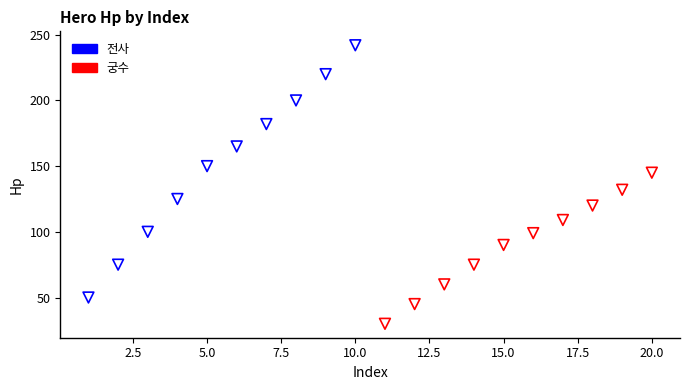

Which series reaches the maximum Y coordinate?

전사